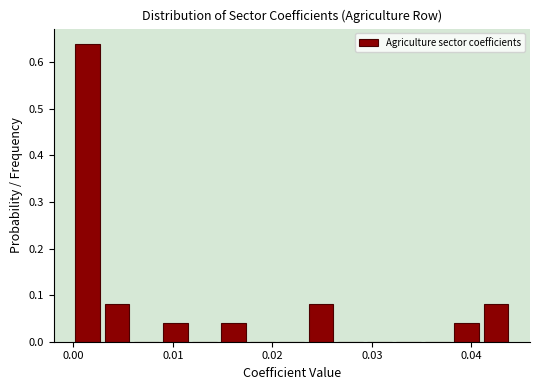

Read against the x-axis, roughly where is the centre of the tallest bar?

0.001